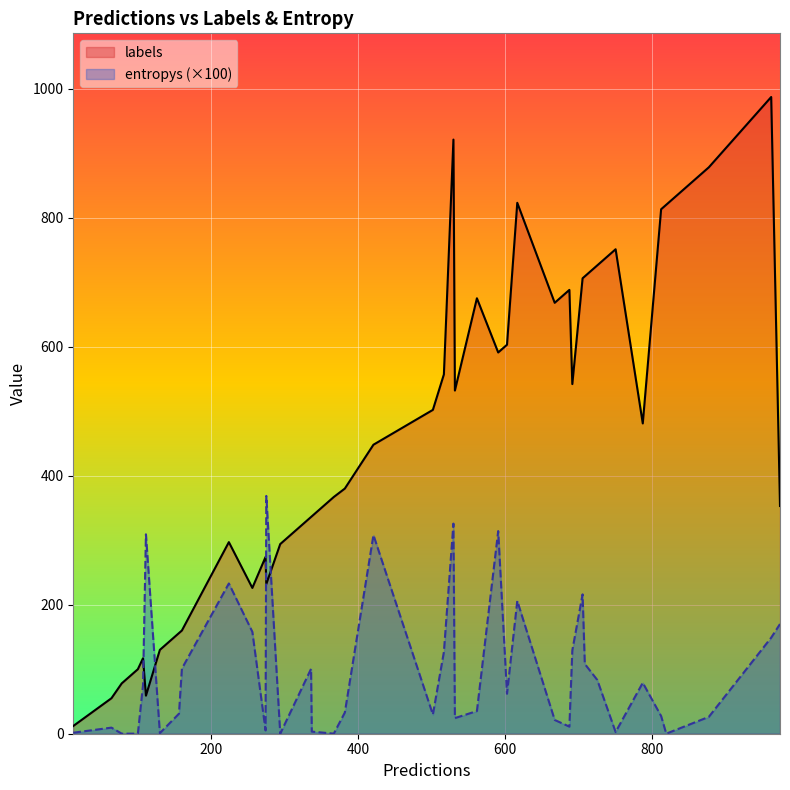

What is the maximum value shown in the chart?

987.0